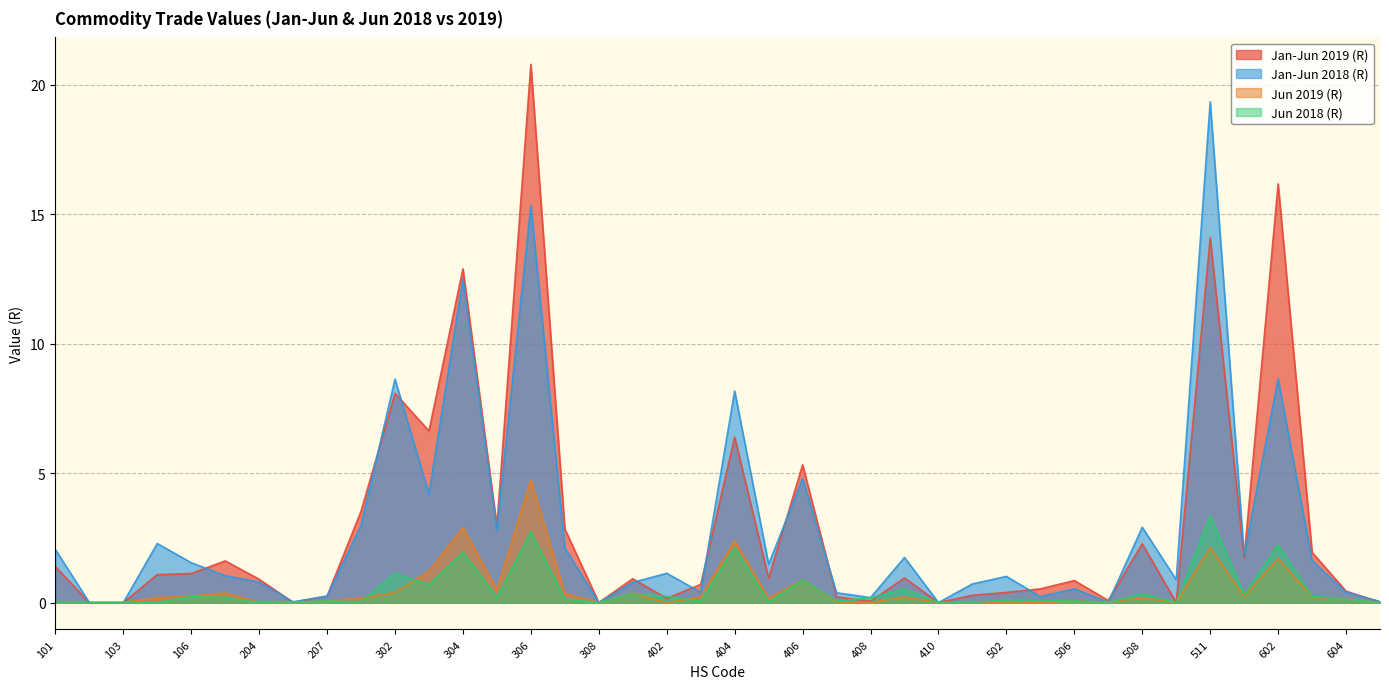

In Jan-Jun 2019 (R), how many points are lower than both neighbors (excluding endpoints)?

11